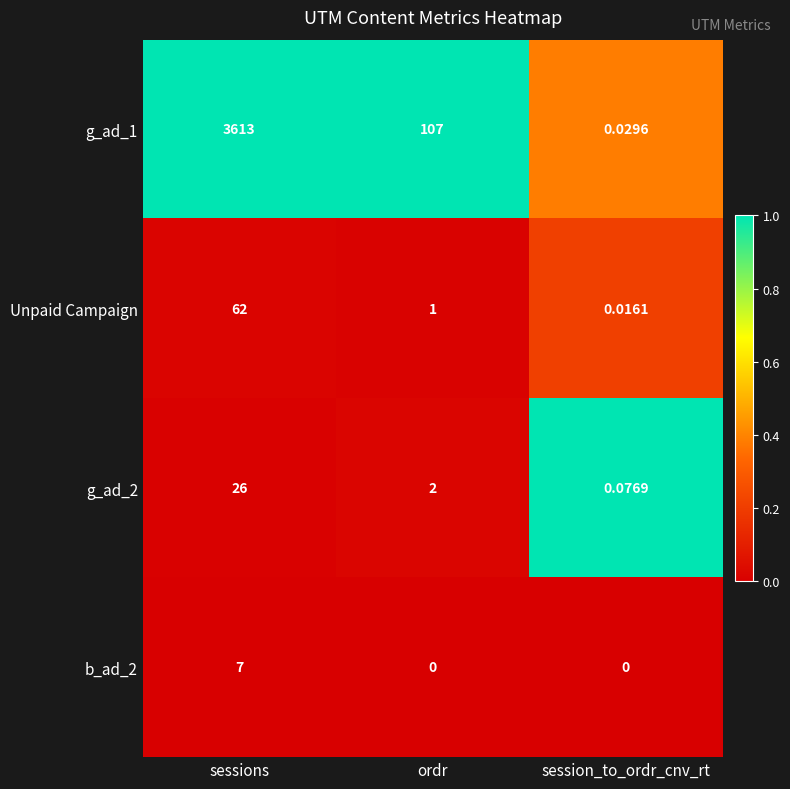

Which series has the largest total across all categories?

g_ad_1